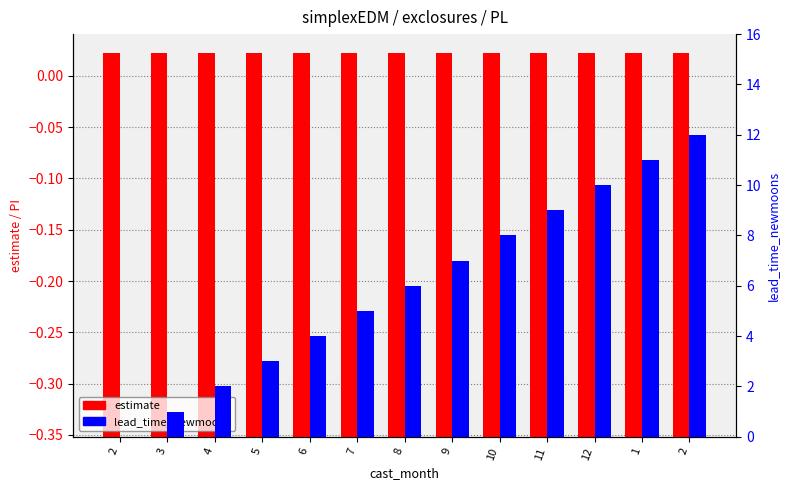

What are all the series names shown in the legend?

estimate, lead_time_newmoons